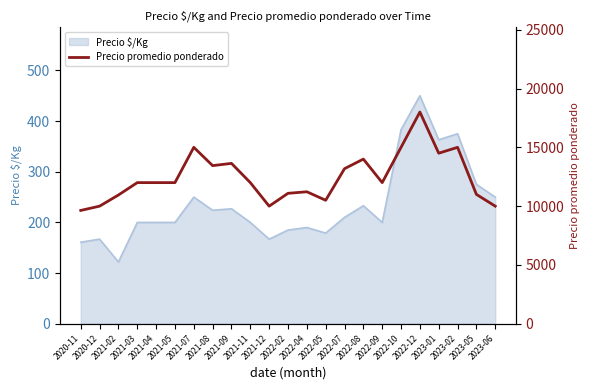

True or false: there are more than 2 points higher than both neighbors.

True